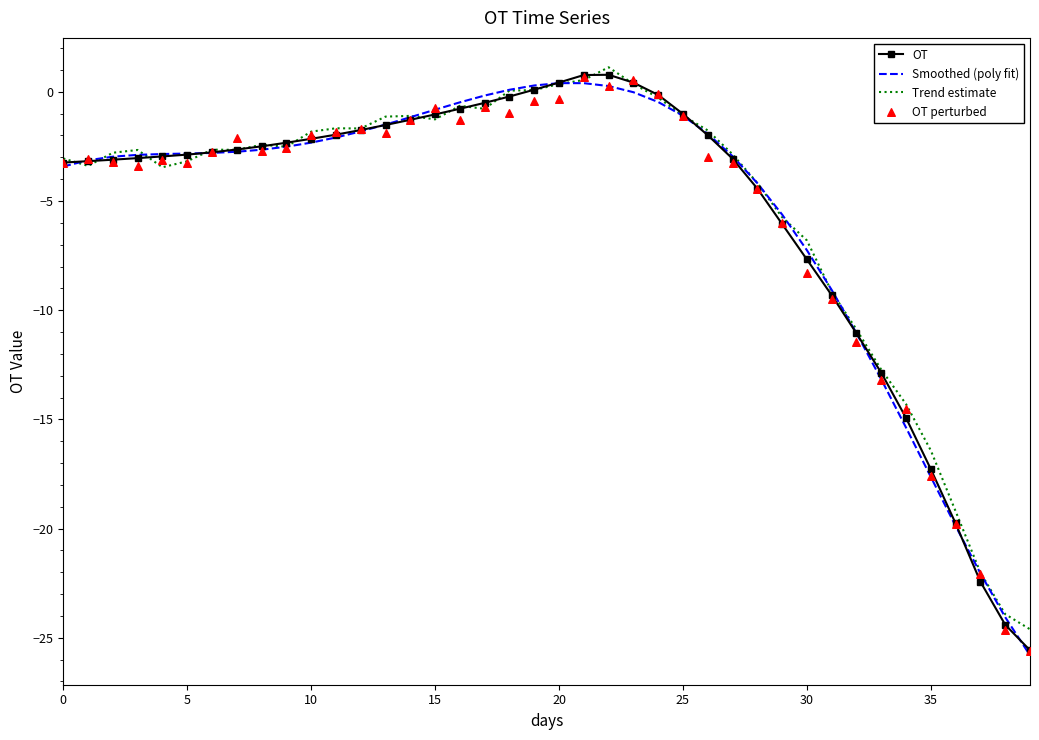

What is the lowest value of the Smoothed (poly fit) series?

-25.8